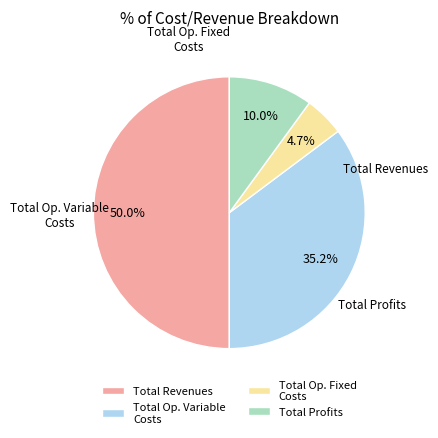

Do Total Op. Fixed Costs and Total Revenues together represent more than half of the pie?

Yes